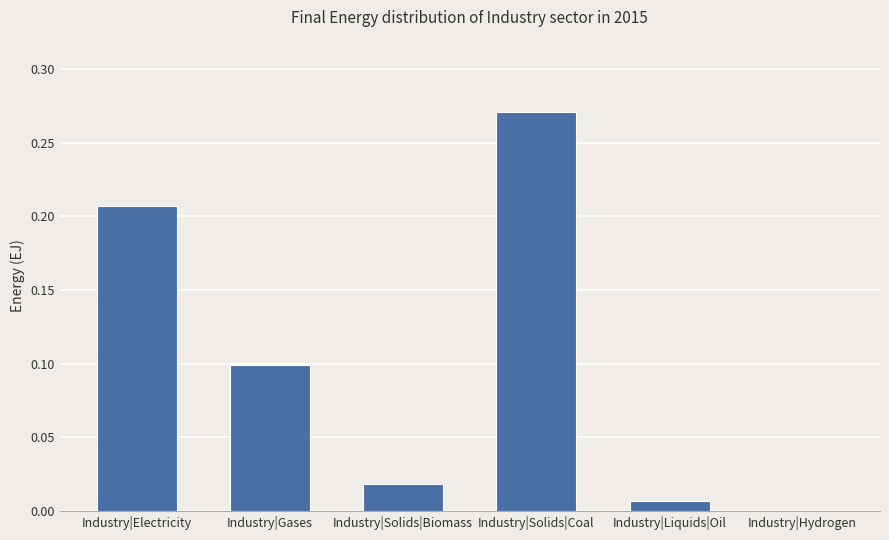

Which has a higher value, Industry|Liquids|Oil or Industry|Hydrogen?

Industry|Liquids|Oil